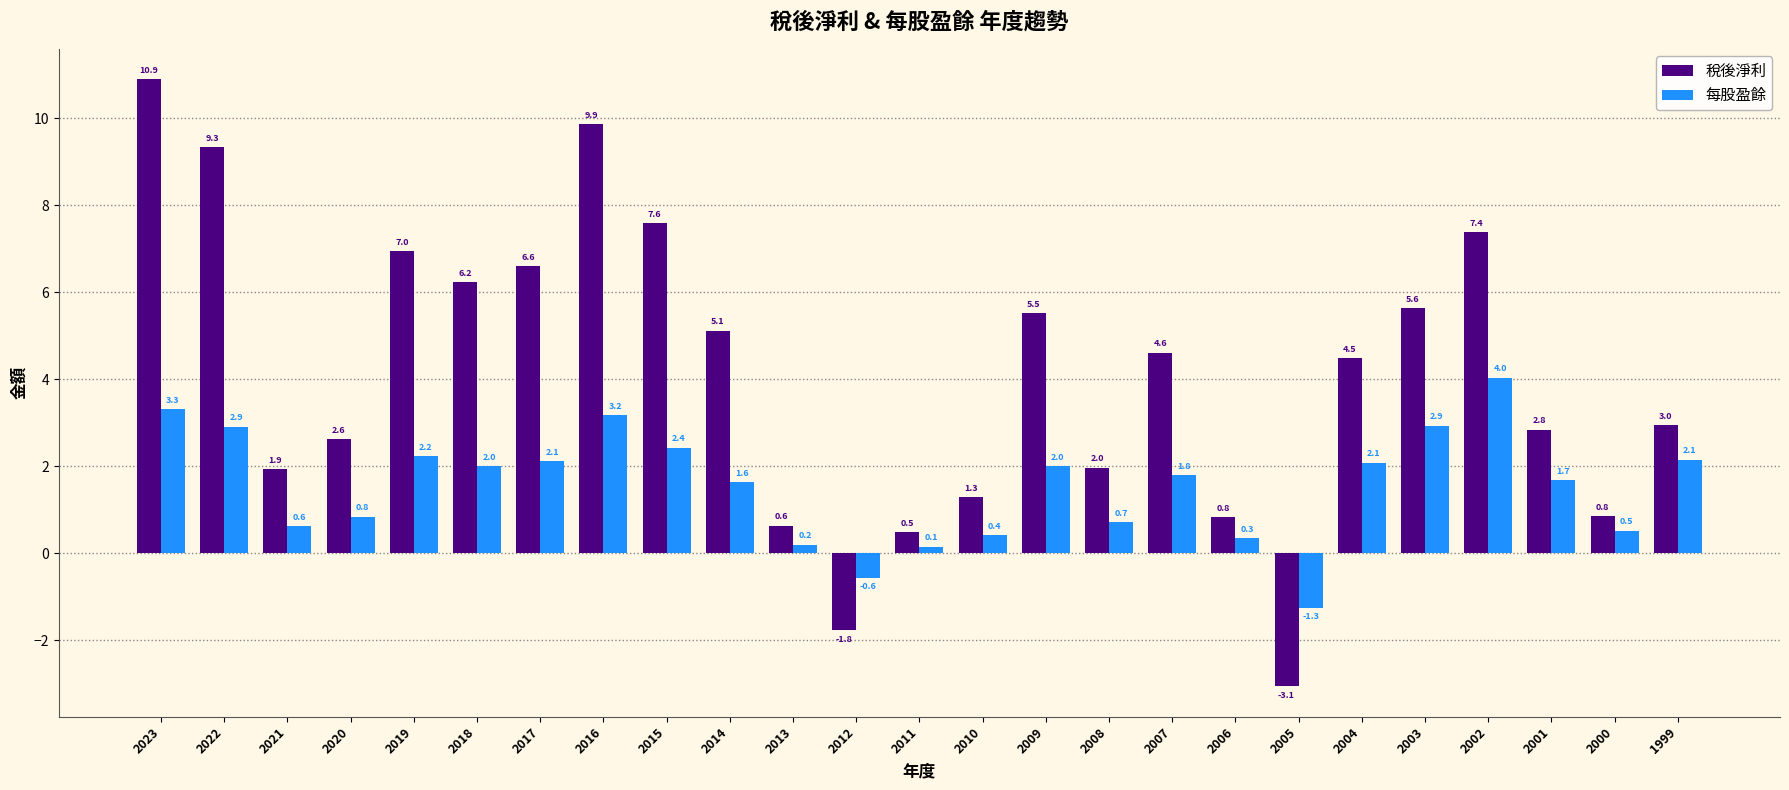

List the series in order of their peak value, highest first.

稅後淨利, 每股盈餘